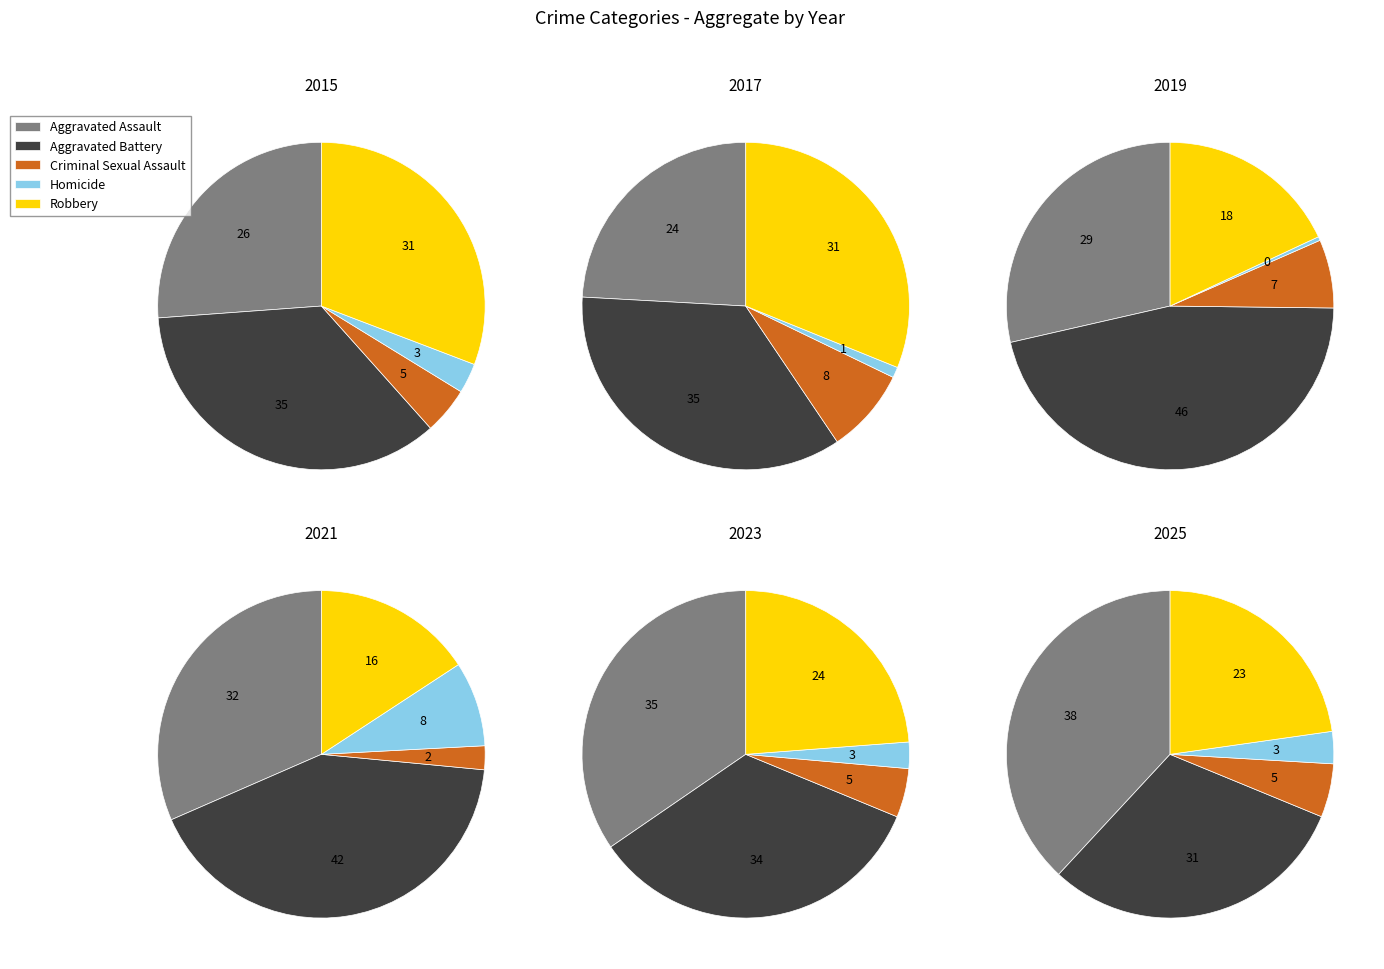

True or false: 2 accounts for 1% of the total.

False